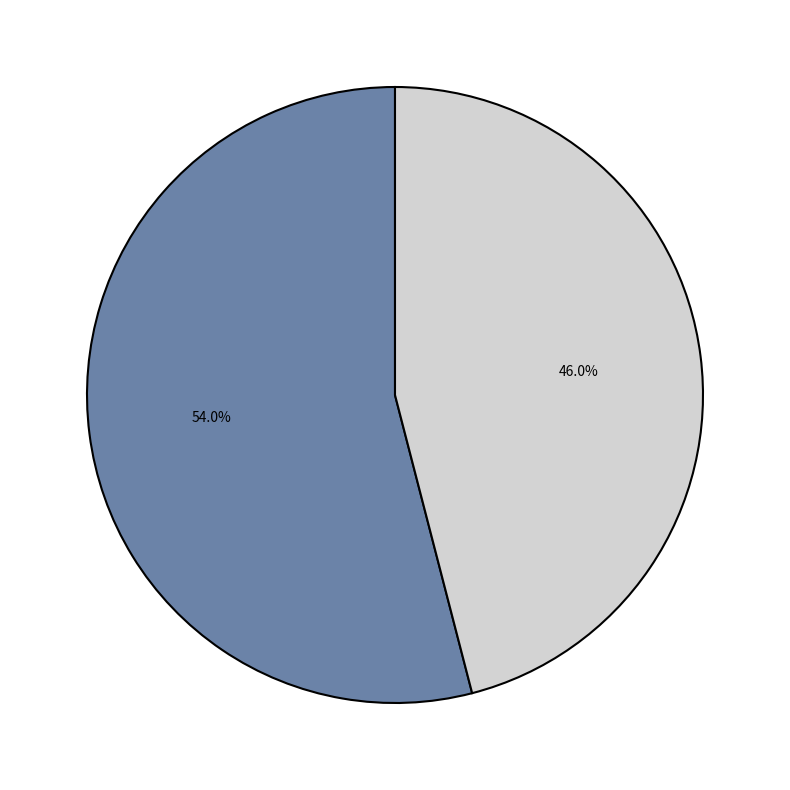

Is there any slice that represents more than half of the pie?

Yes